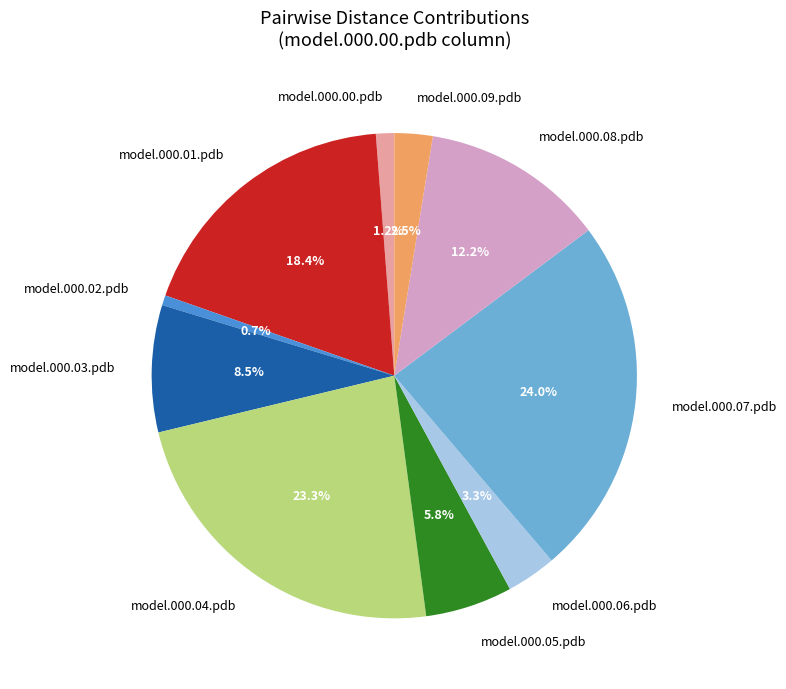

Is model.000.02.pdb the majority of the pie?

No